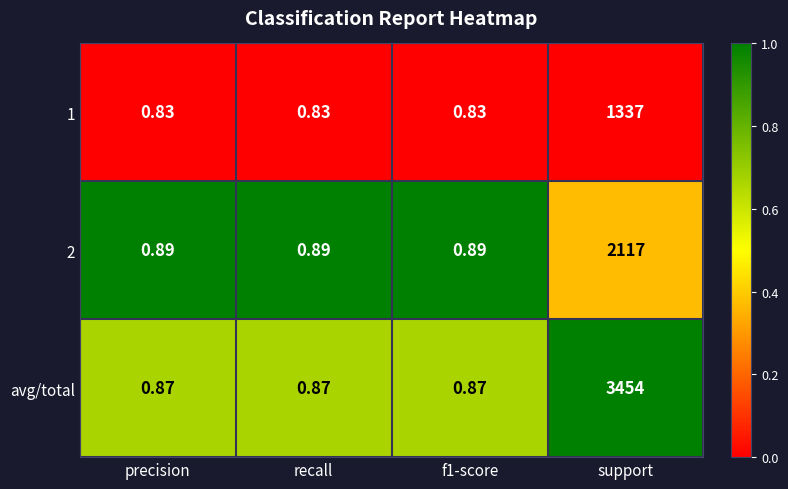

Which series has the largest total across all categories?

avg/total